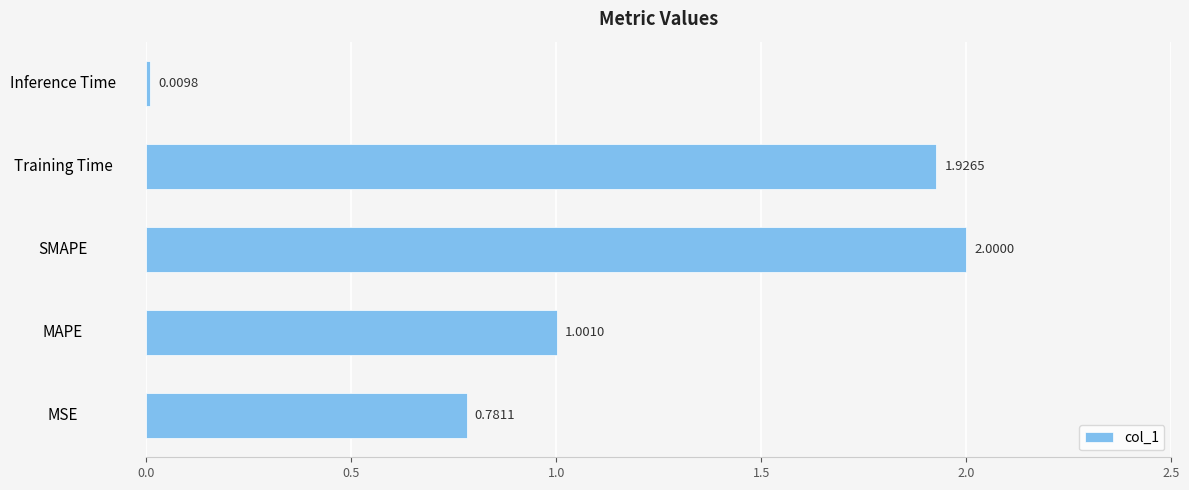

Rank the categories by value from lowest to highest.

Inference Time, MSE, MAPE, Training Time, SMAPE